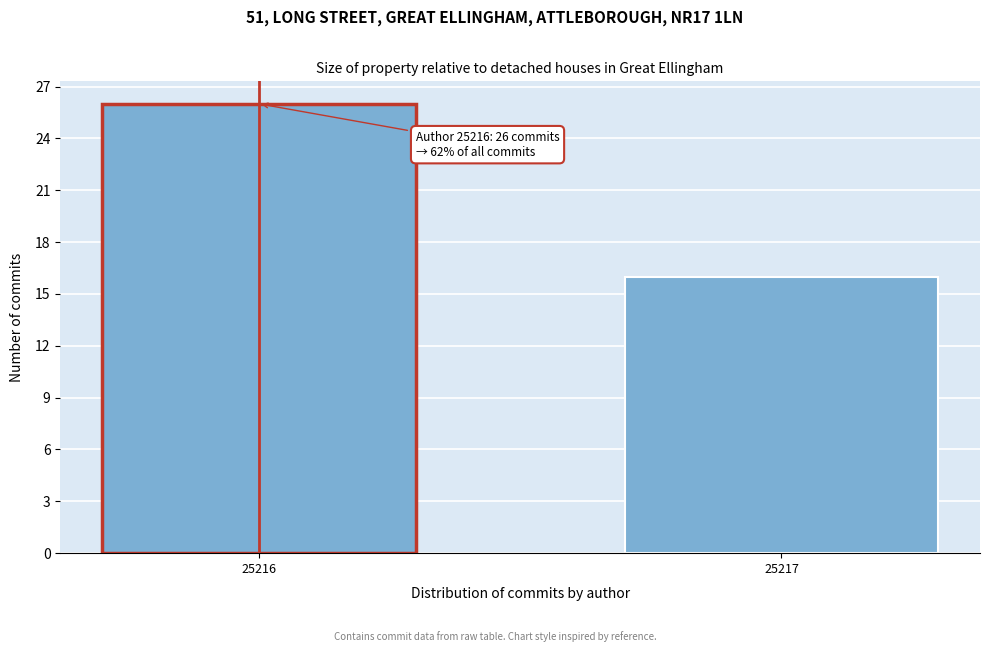

Reading left to right, transcribe all the data shown in this chart.

25216=26	25217=16